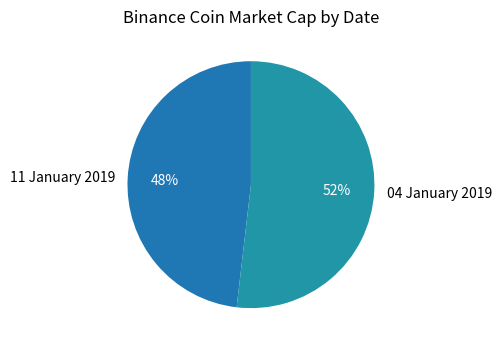

Which has a higher value, 11 January 2019 or 04 January 2019?

04 January 2019